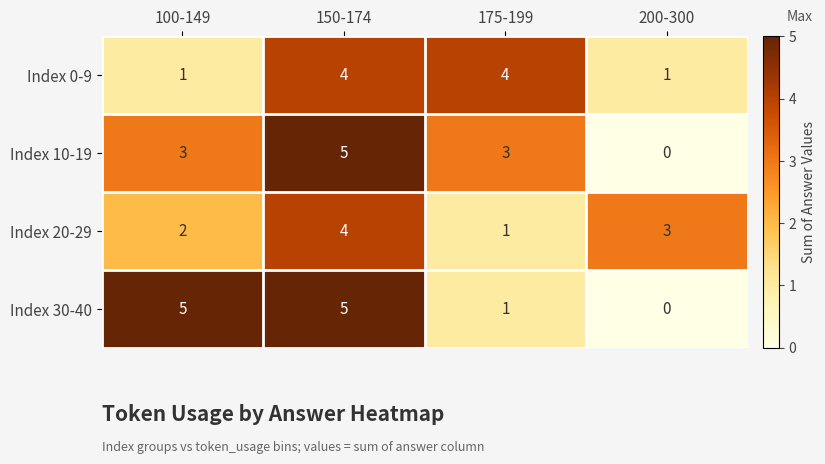

Which category has the lowest value across all series?

200-300